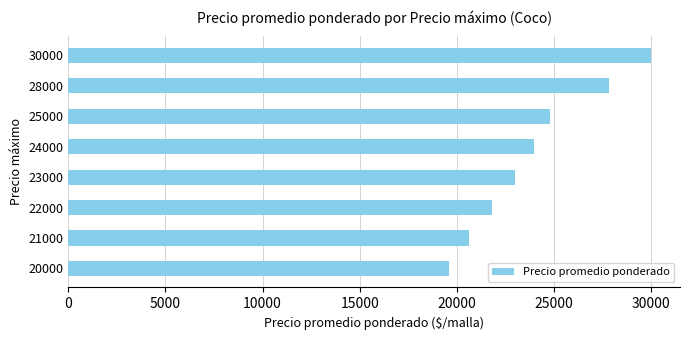

Where is the data nearest to the value 24791?

25000